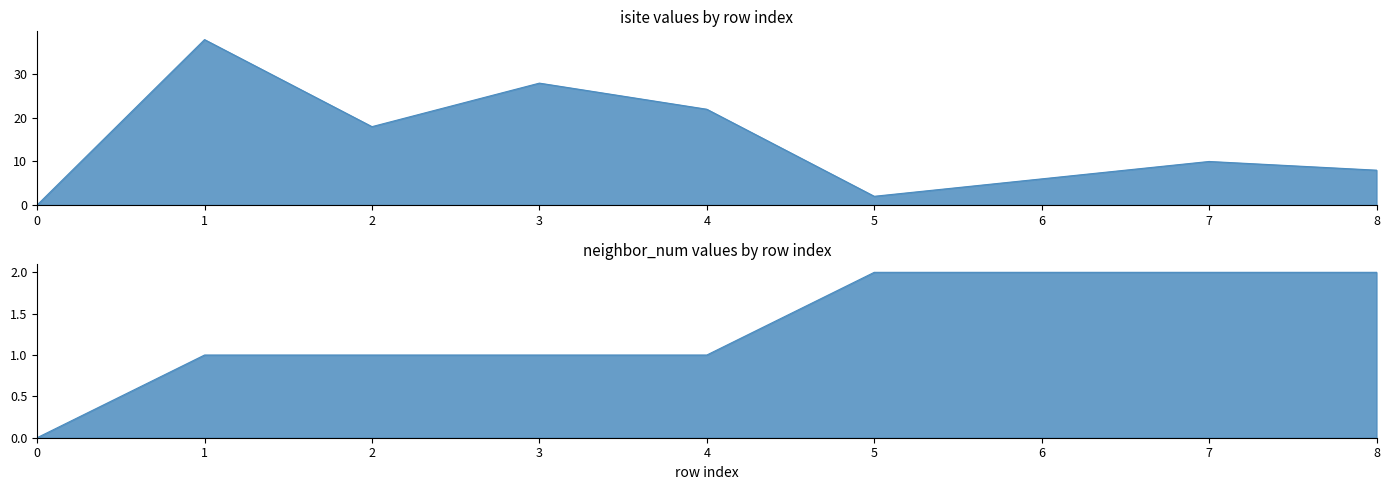

At which category is the sum across all series the highest?

1